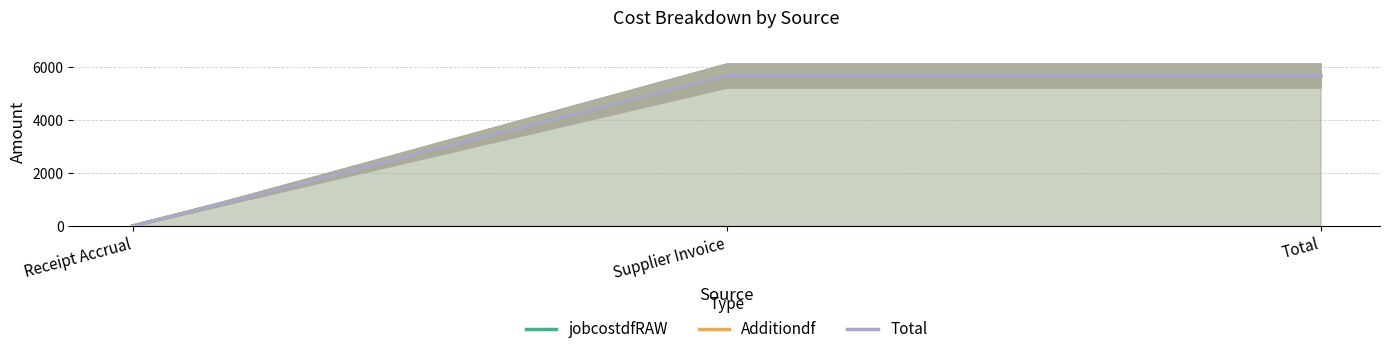

What is the total value across all series at Supplier Invoice?

17085.6